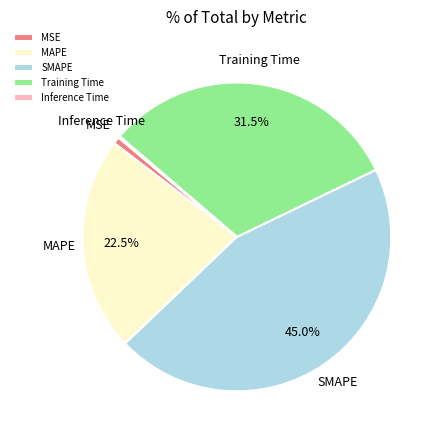

Do SMAPE and Training Time together represent more than half of the pie?

Yes